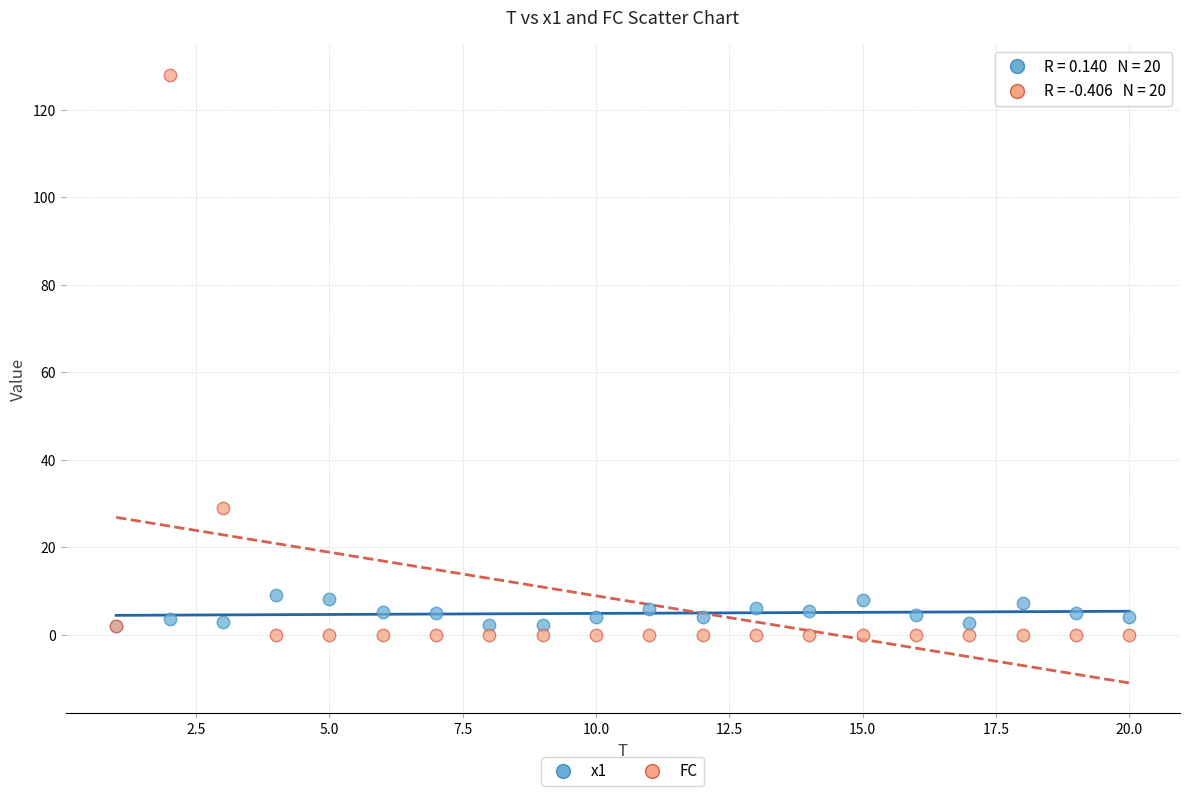

In the FC series, what Y value is closest to 64?

29.0